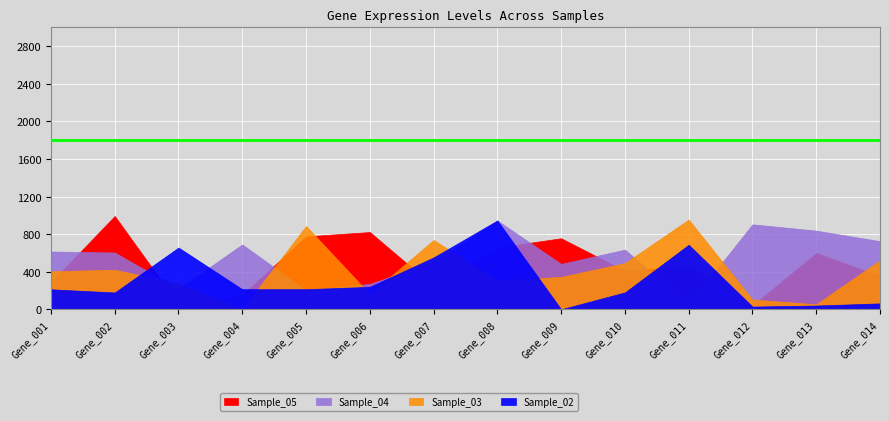

How many values in the Sample_04 series are below 616?

7